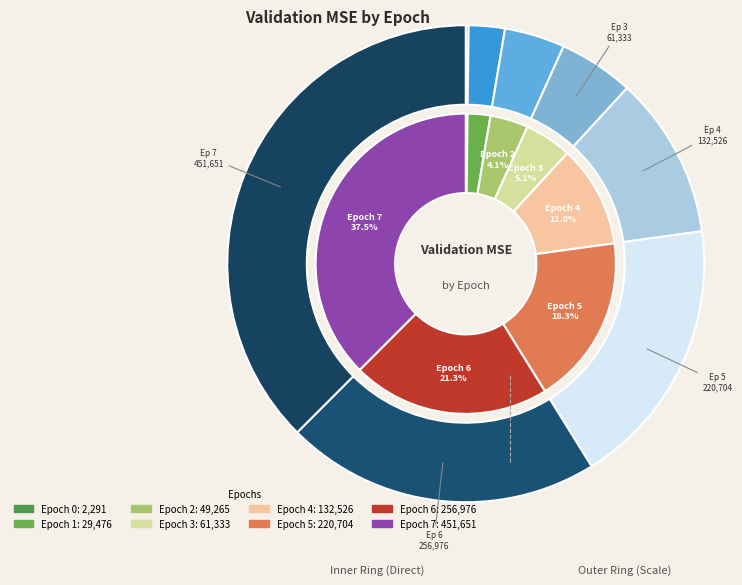

Rank the categories by value from highest to lowest.

7, 6, 5, 4, 3, 2, 1, 0